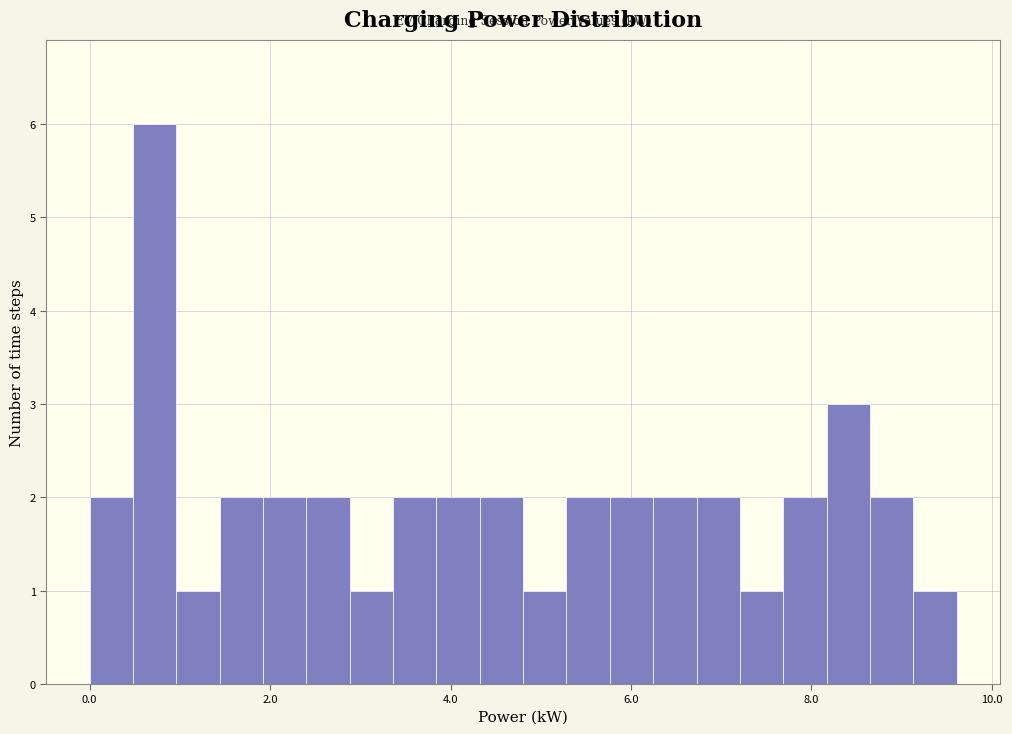

Read against the x-axis, roughly where is the centre of the tallest bar?

0.8